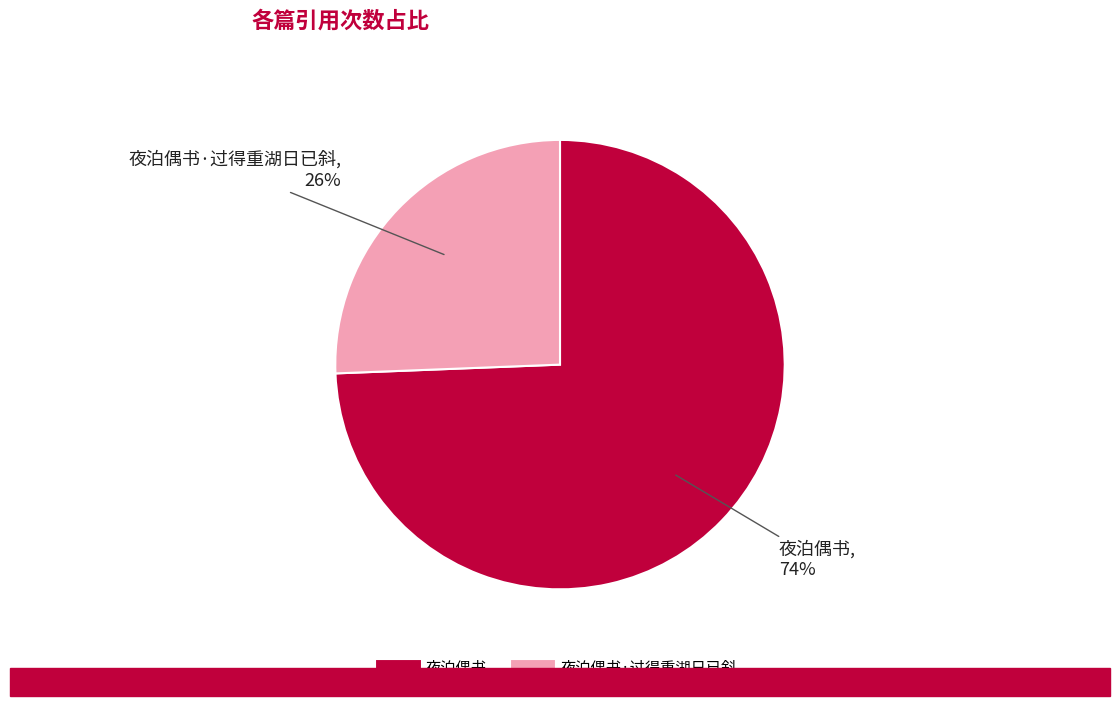

To the nearest percent, what is the average slice percentage?

50%